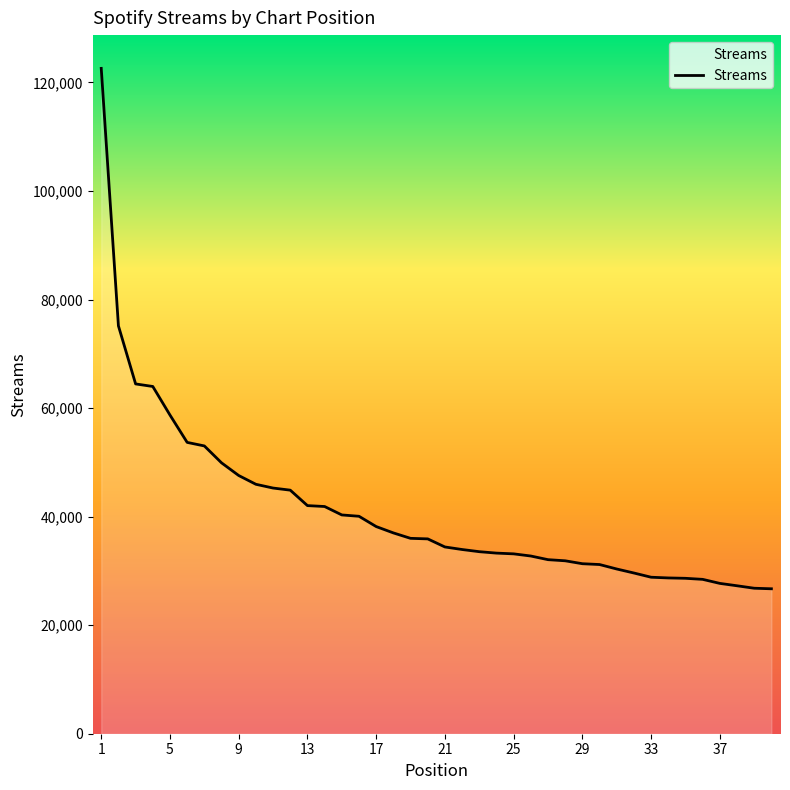

What is the minimum value shown in the chart?

26707